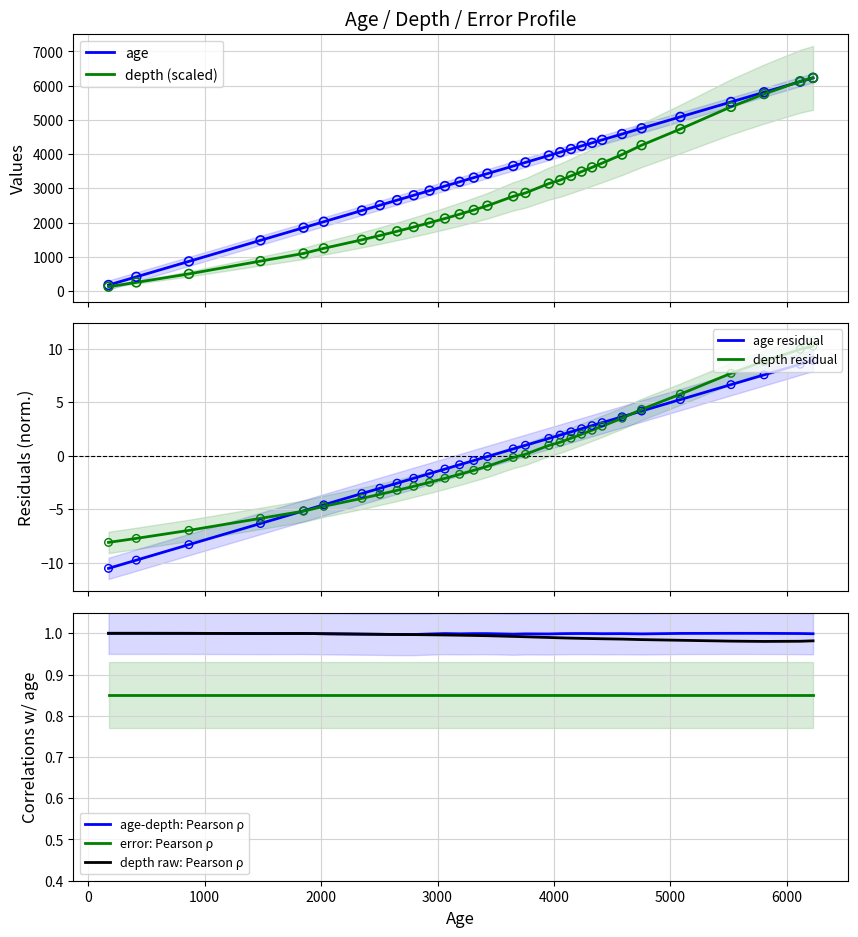

True or false: error: Pearson ρ and depth raw: Pearson ρ intersect in this chart.

False